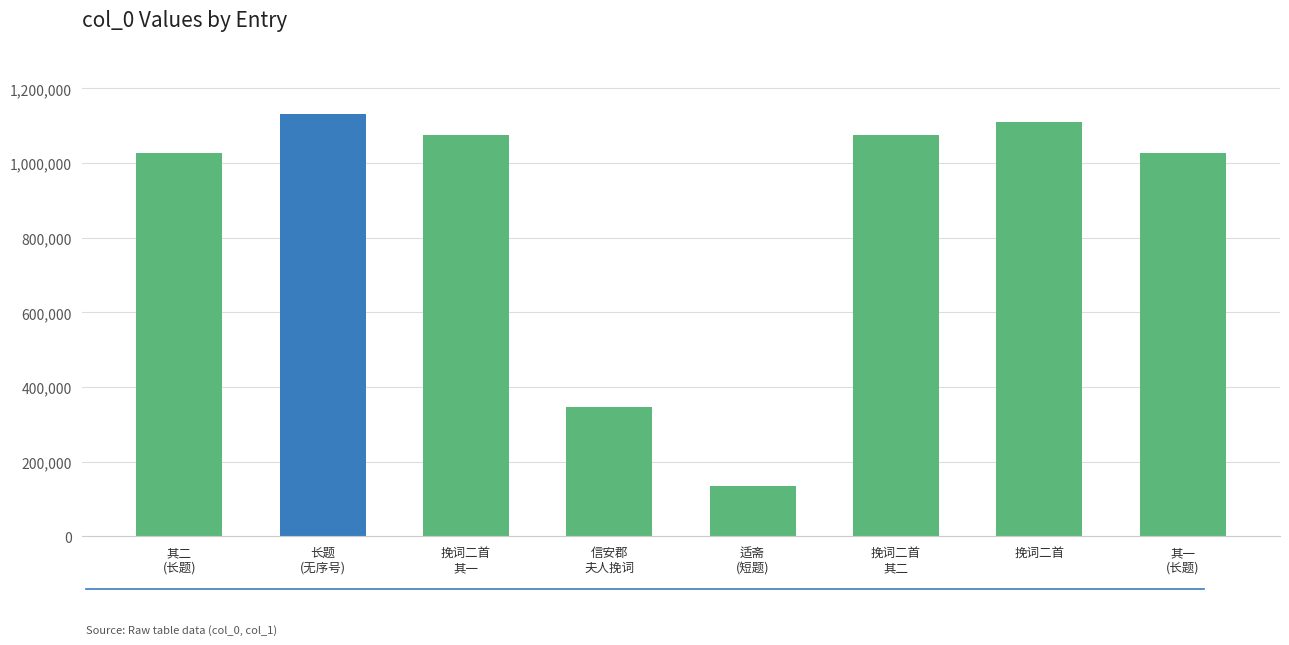

At which category does the chart reach its peak across all series?

长题
(无序号)